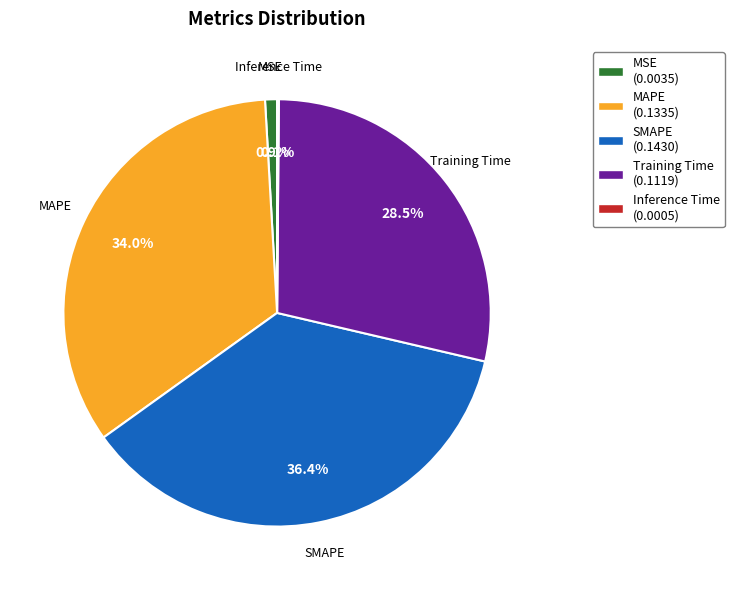

What portion of the pie excludes Training Time?

71.5%